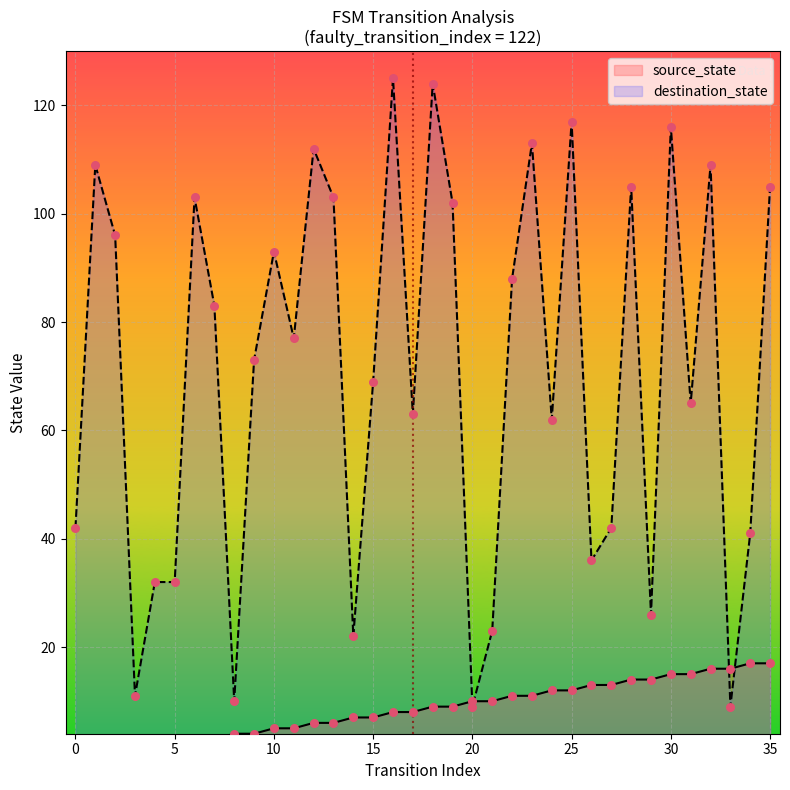

The destination_state series shows 117 at 25. True or false?

True